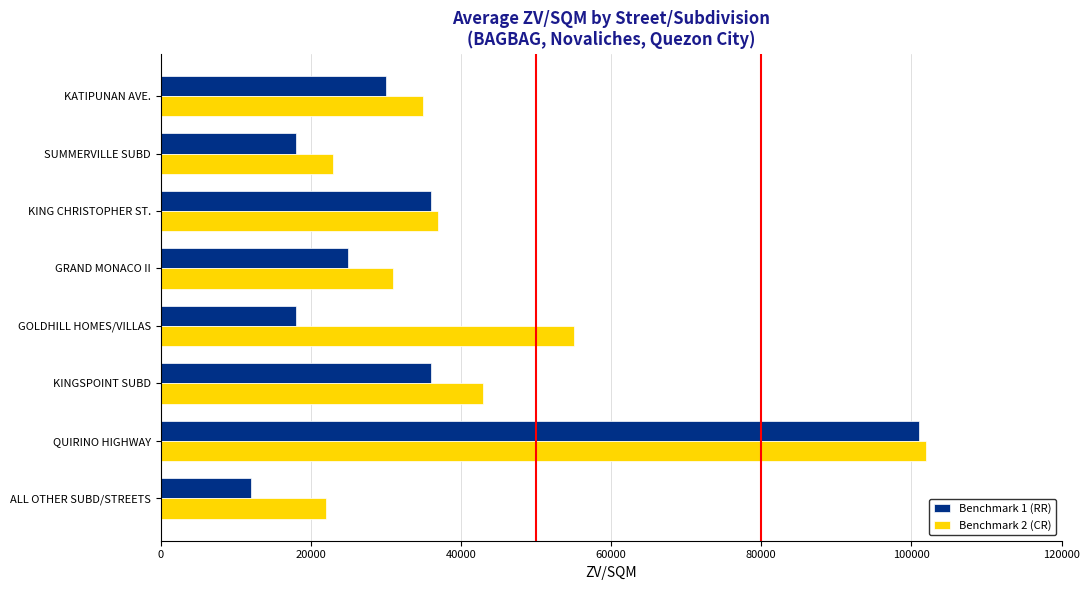

Which series has the largest range (max minus min)?

Benchmark 1 (RR)